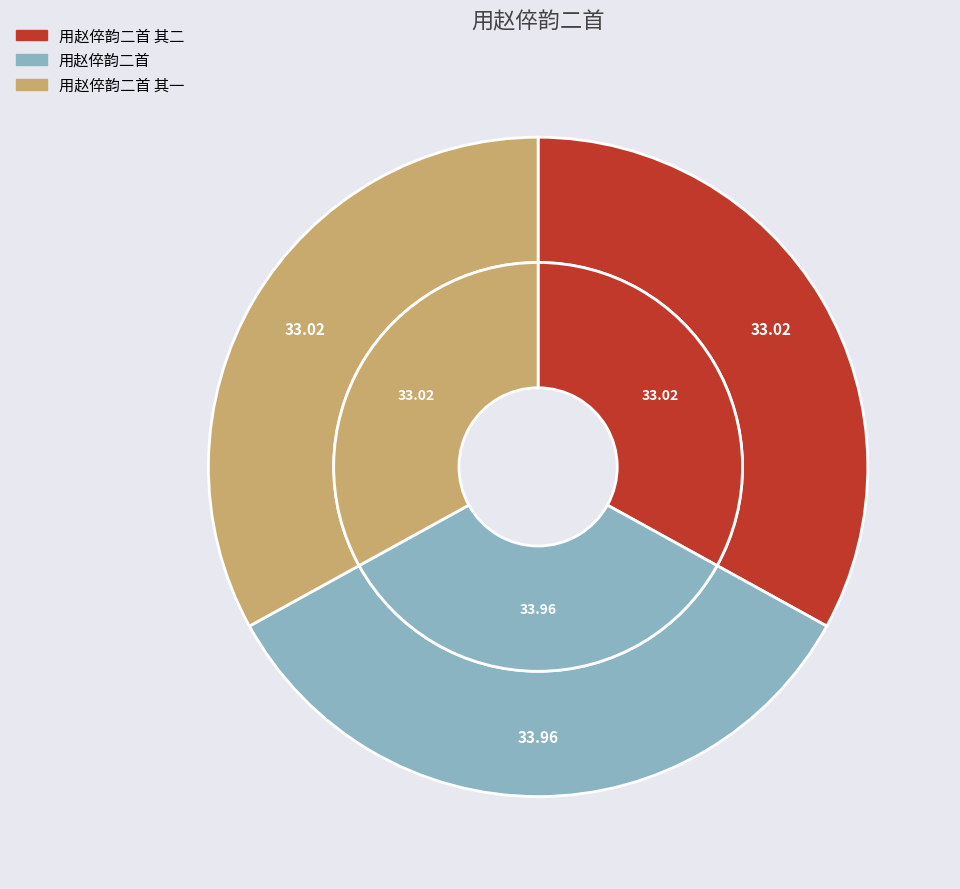

Approximately how many times larger is the value at 用赵倅韵二首 其二 compared to 用赵倅韵二首 其一?

1.0